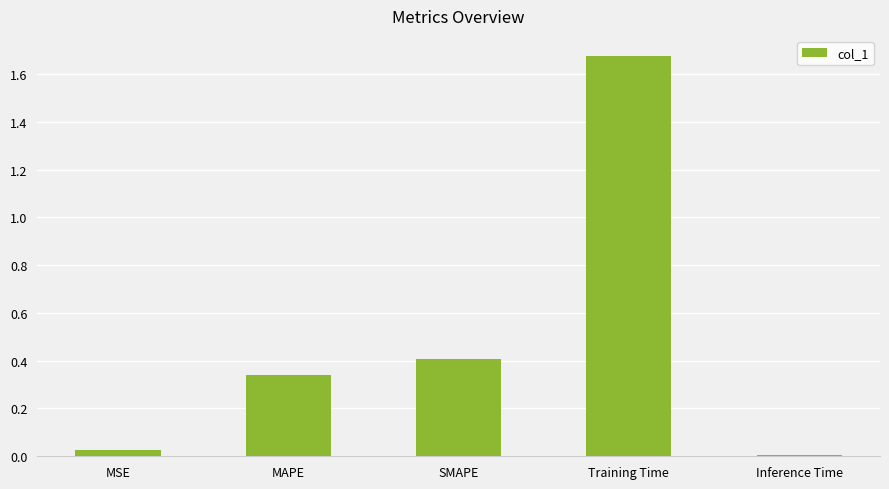

Count the number of categories in the chart.

5